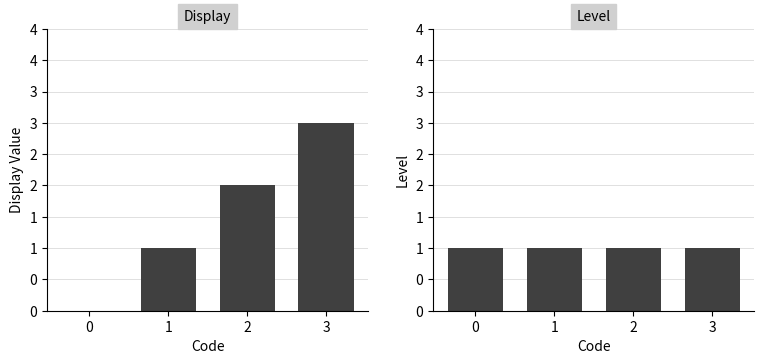

What is the value of the Level bar at the 3rd from the left?

1